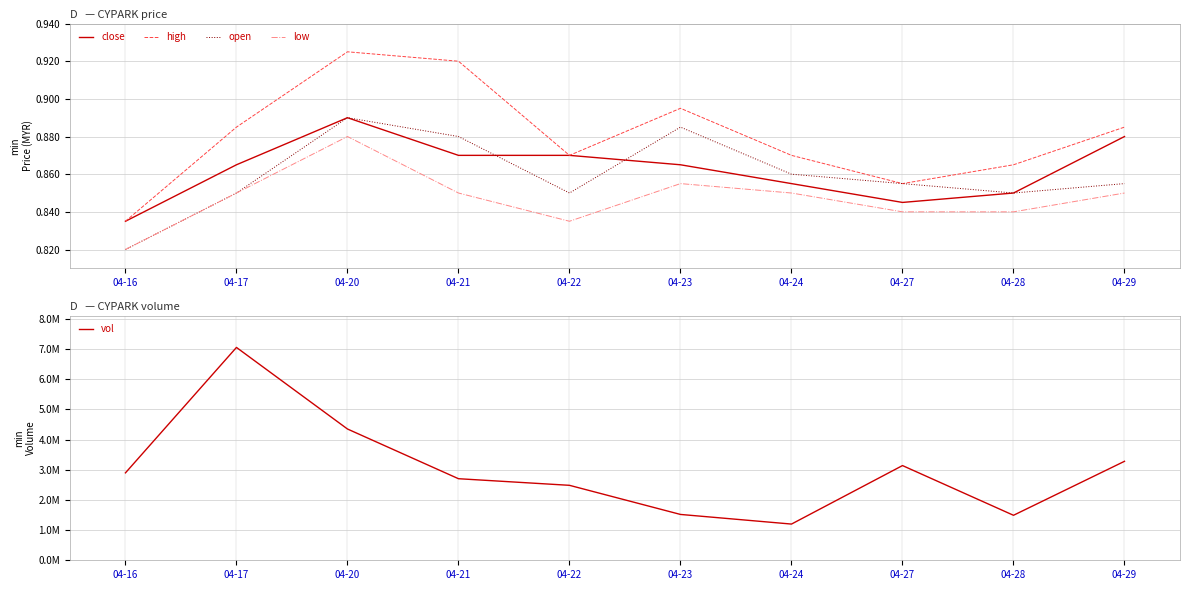

Which series has the largest total across all categories?

vol